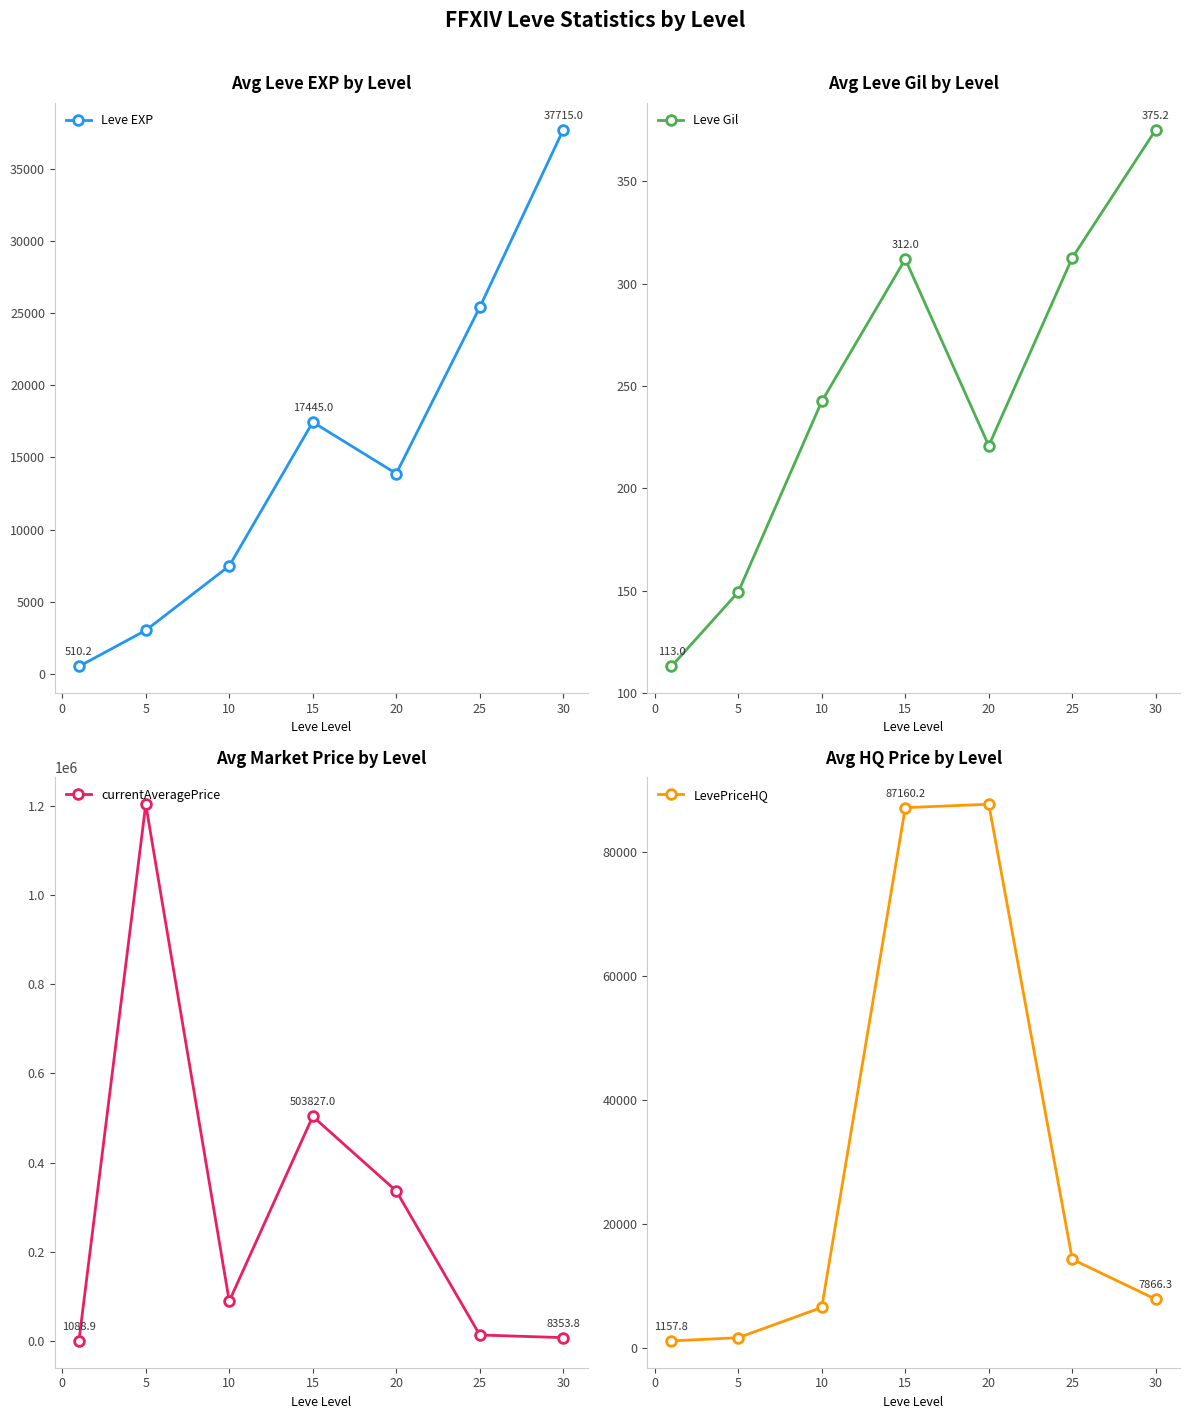

True or false: LevePriceHQ has more than 0 interior local peaks.

True